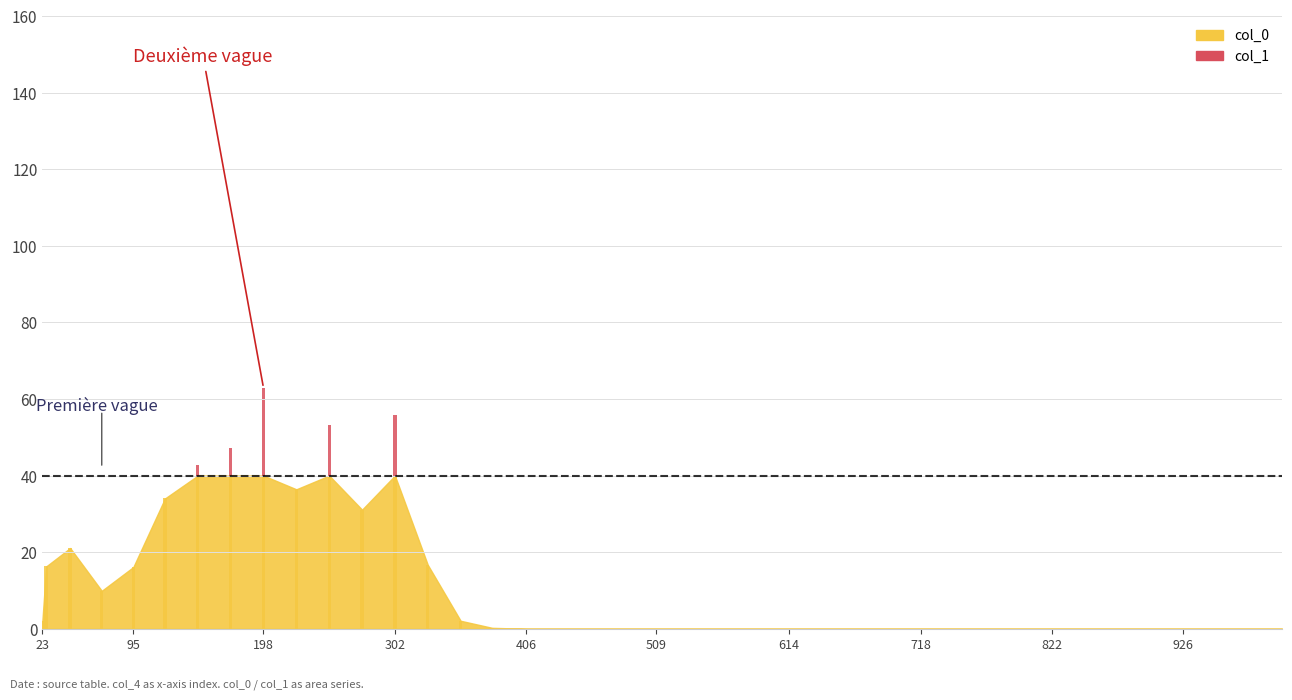

How many data points does each series have?

40